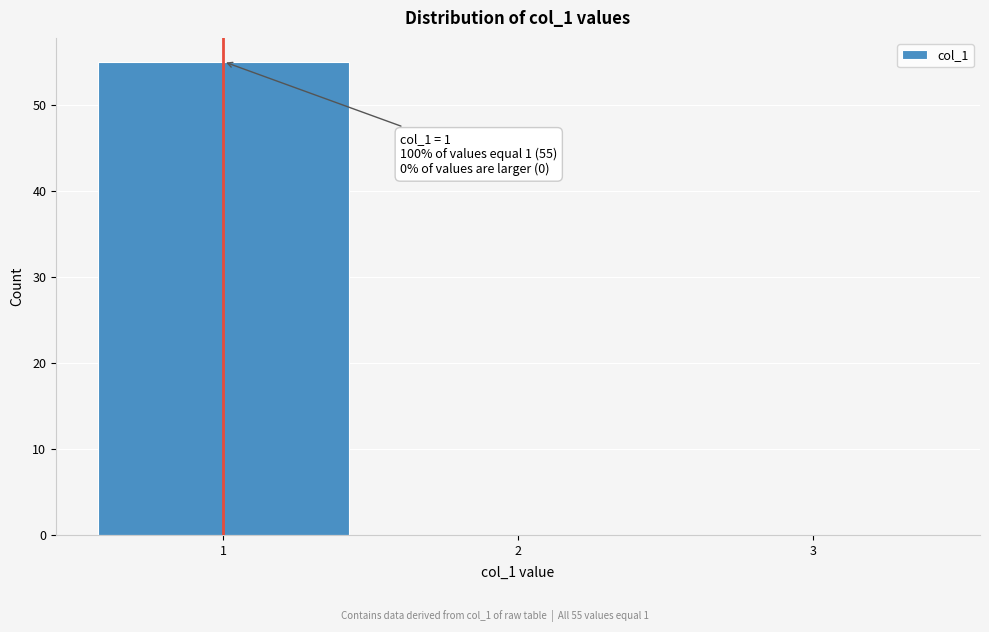

Which range on the x-axis has the tallest bar?

0.5 to 1.5